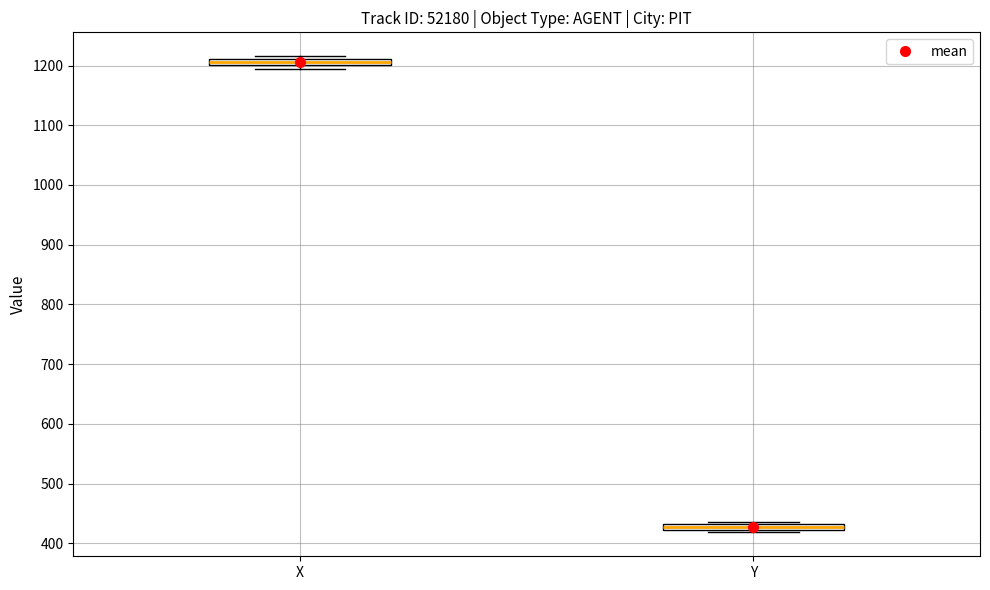

Which box has the lowest median line?

Y